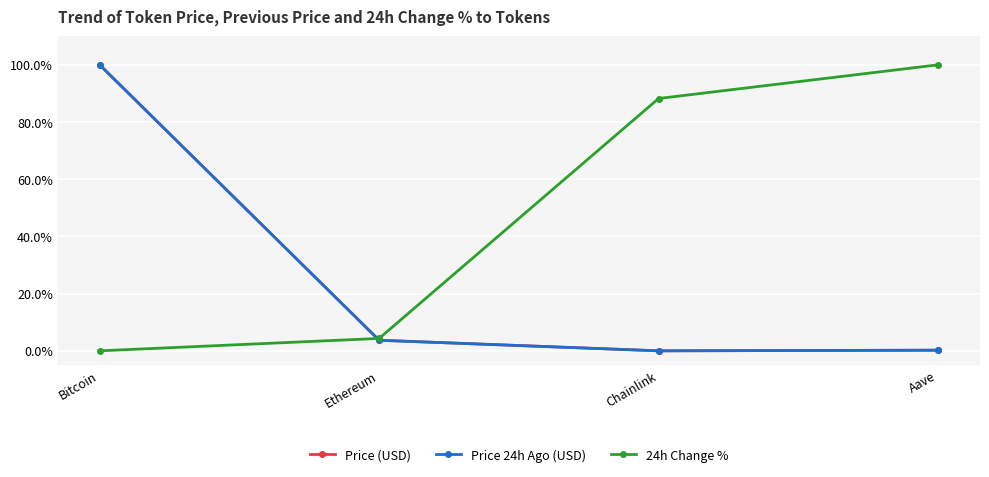

At which label does Price 24h Ago (USD) first exceed 3?

Bitcoin